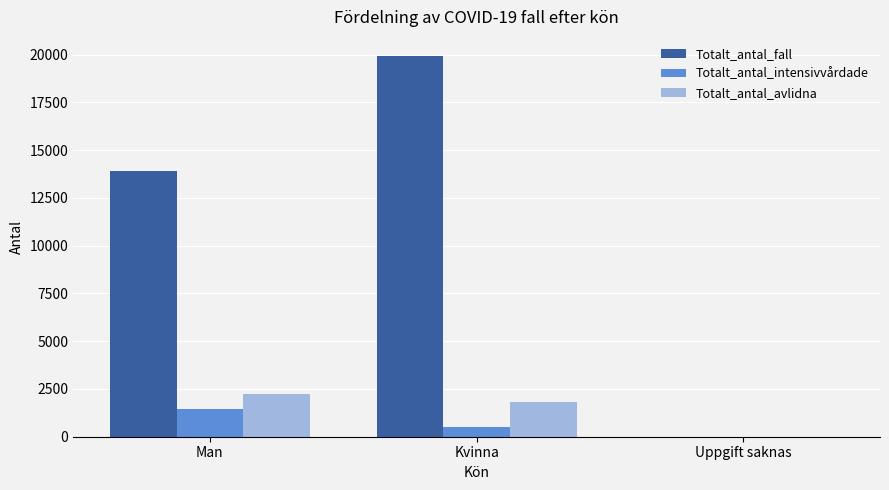

Count the Totalt_antal_intensivvårdade values in the range 0 to 1452.

3